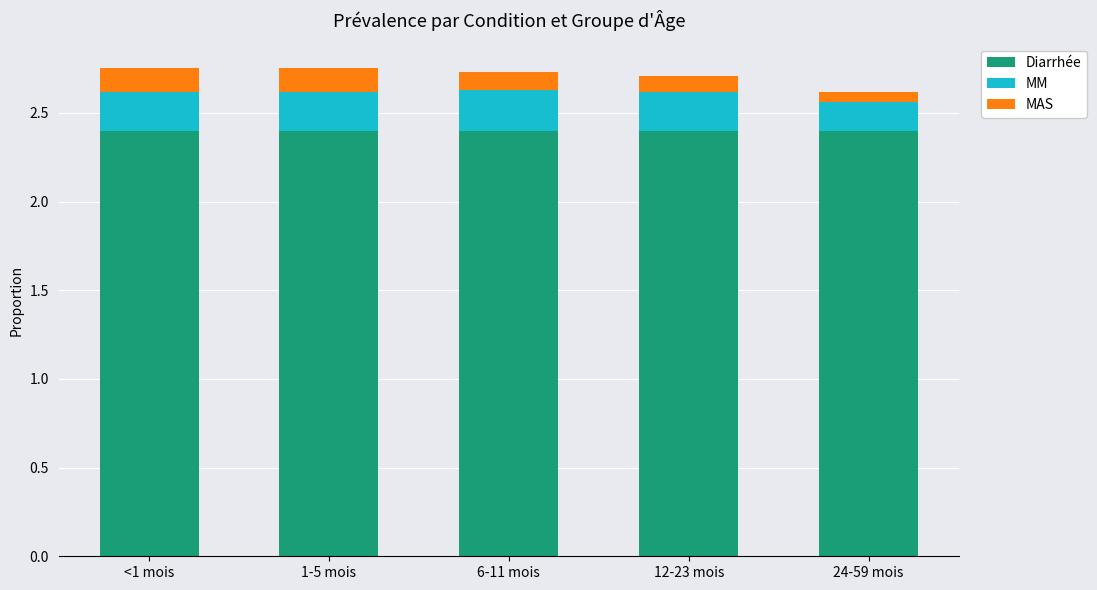

Are the bars horizontal?

No